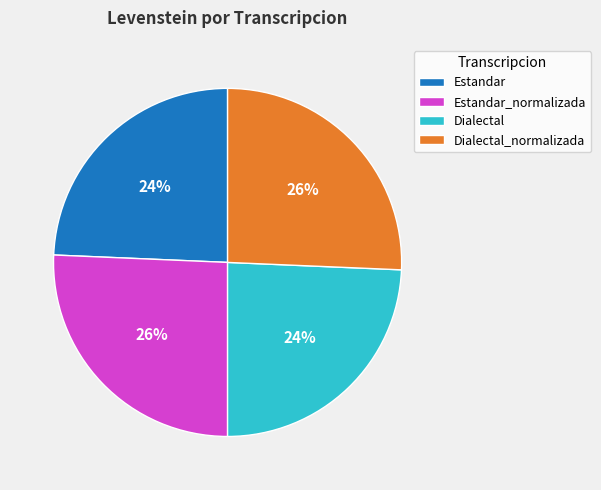

Is there a majority slice in this chart?

No